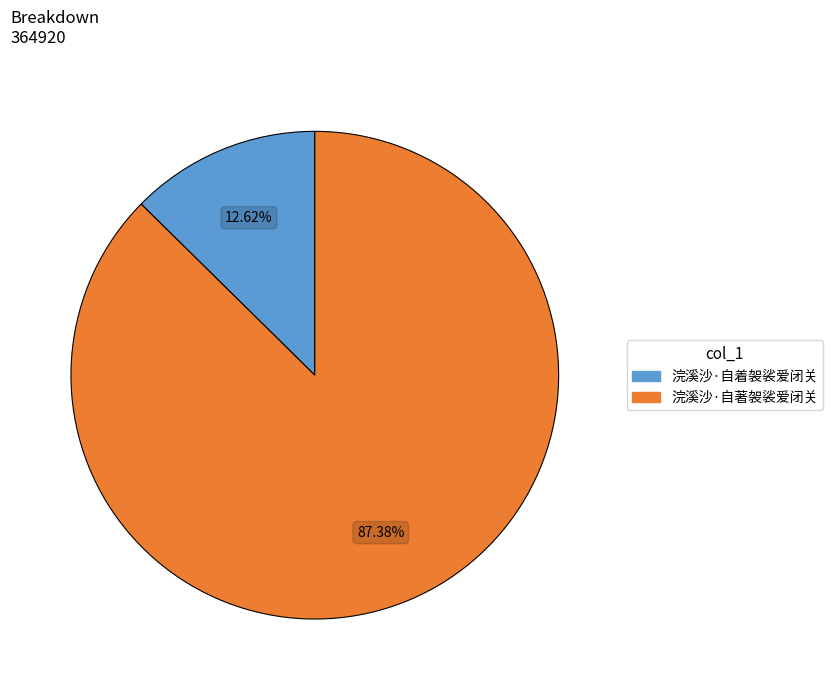

How many slices are in this pie chart?

2